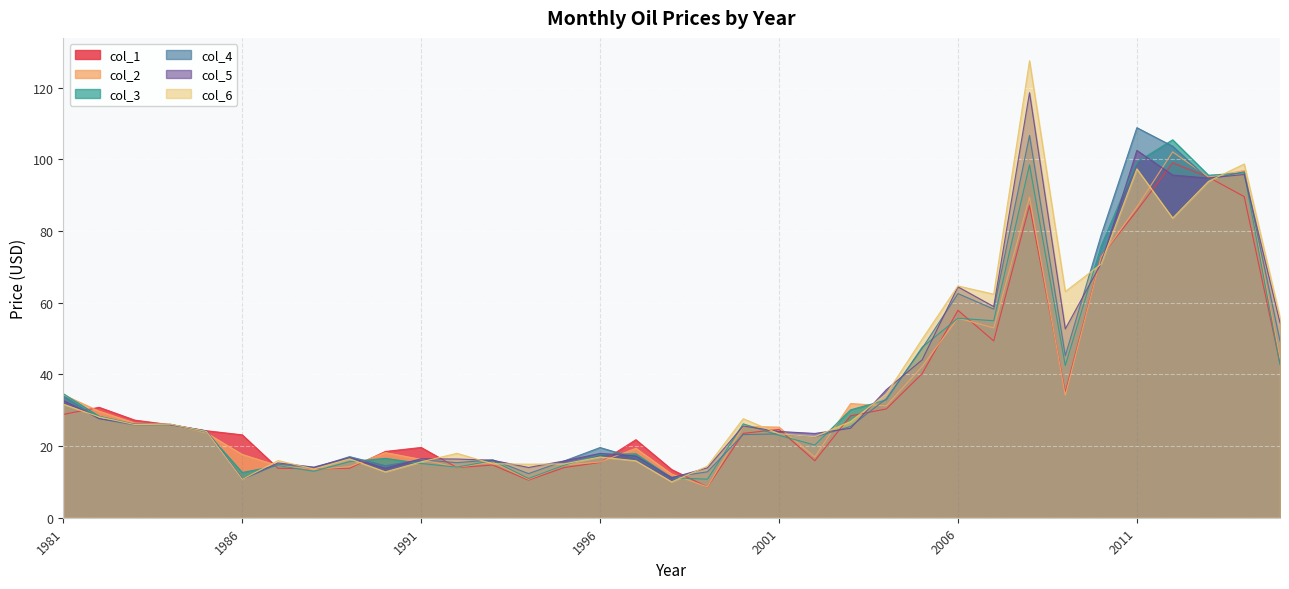

Reading left to right, transcribe all the data shown in this chart.

col_1: 28.8	30.8	27.2	25.9	24.3	23.1	13.8	13.6	13.8	18.5	19.6	14.0	14.7	10.5	14.0	15.4	21.8	13.4	8.6	23.5	24.6	15.9	28.4	30.4	40.2	57.9	49.3	87.1	35.0	72.9	85.7	99.0	95.0	89.6	43.1
col_2: 34.3	29.7	26.4	26.1	23.6	17.6	14.5	13.4	14.2	18.2	16.3	14.0	15.5	10.7	14.7	15.5	19.4	12.2	8.6	25.5	25.3	16.9	31.9	31.2	42.2	55.7	52.9	89.4	34.1	72.7	86.7	102.0	95.0	96.9	44.4
col_3: 34.6	28.3	26.1	26.1	23.9	12.6	14.5	13.0	15.7	16.6	15.1	14.1	15.9	10.9	14.7	17.6	17.8	11.2	10.8	26.2	23.0	20.3	30.1	32.9	47.6	55.6	55.0	98.4	42.5	75.8	99.2	105.4	95.5	96.2	42.7
col_4: 33.9	27.6	25.9	25.9	24.2	10.7	14.9	13.9	17.0	14.5	16.2	15.4	16.1	12.3	15.8	19.6	16.6	11.3	12.8	23.2	23.4	22.5	25.4	33.2	47.3	62.5	58.2	106.6	45.2	78.8	108.8	103.6	94.4	96.5	49.3
col_5: 32.7	27.7	26.1	26.0	24.2	10.8	15.3	14.1	16.8	13.8	16.4	16.4	16.0	14.0	15.8	17.9	17.2	11.1	13.9	25.6	24.1	23.5	24.9	35.7	44.0	64.4	58.9	118.5	52.7	70.9	102.5	95.6	94.8	95.7	54.4
col_6: 31.7	28.1	26.0	26.1	24.1	10.7	15.9	13.6	16.4	12.8	15.6	18.0	15.1	14.9	15.0	16.9	15.9	10.0	14.4	27.6	23.4	22.6	26.8	34.5	49.8	64.7	62.4	127.5	63.1	70.8	97.3	83.6	93.8	98.7	55.9